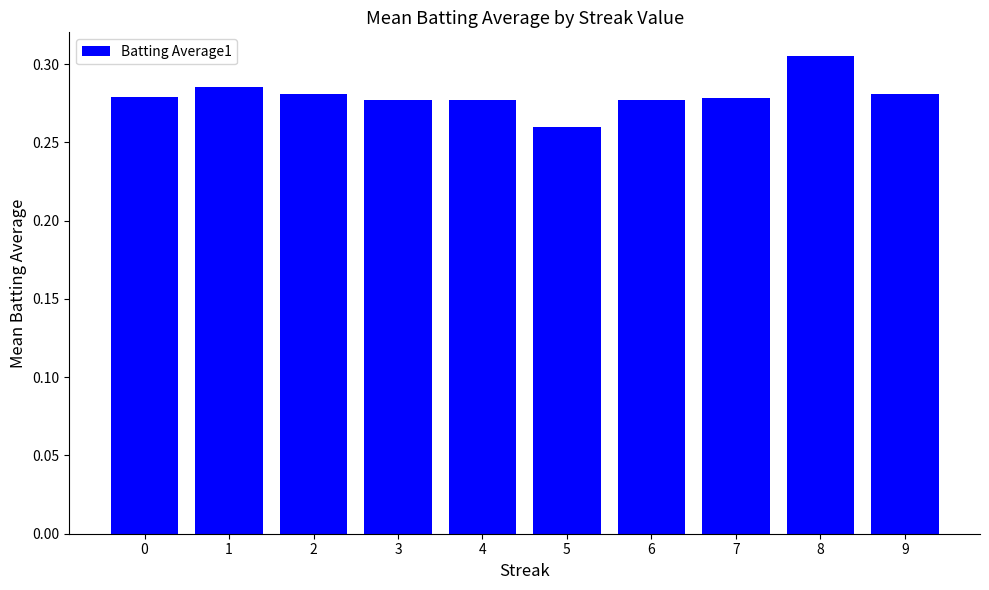

Which label corresponds to the smallest value in the chart?

5